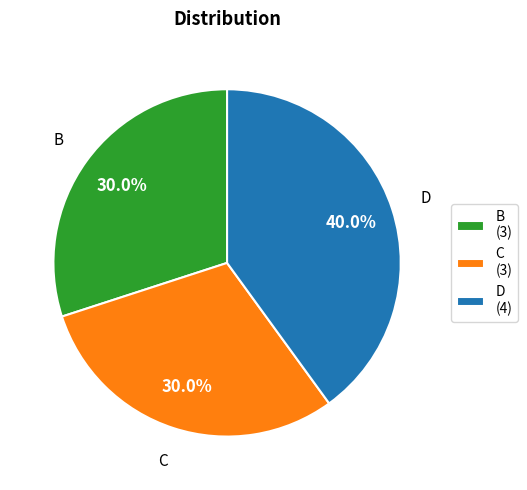

What percentage do B and D together represent?

70.0%